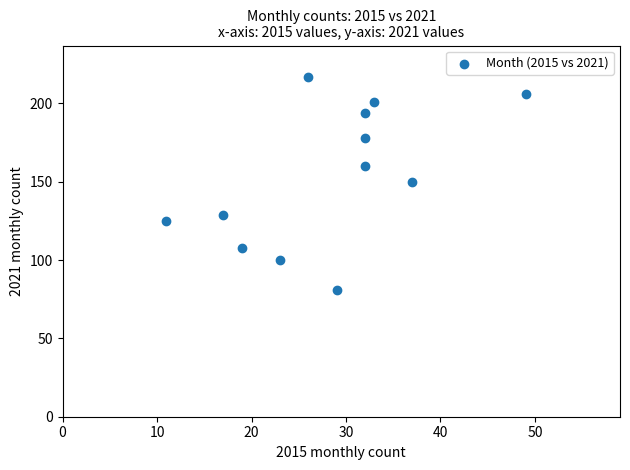

What is the average Y value?

154